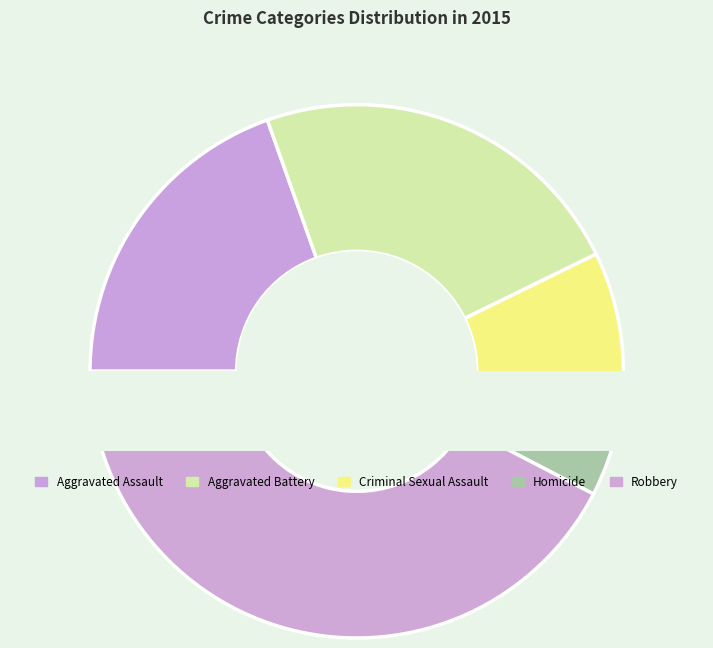

Is Robbery the majority of the pie?

No